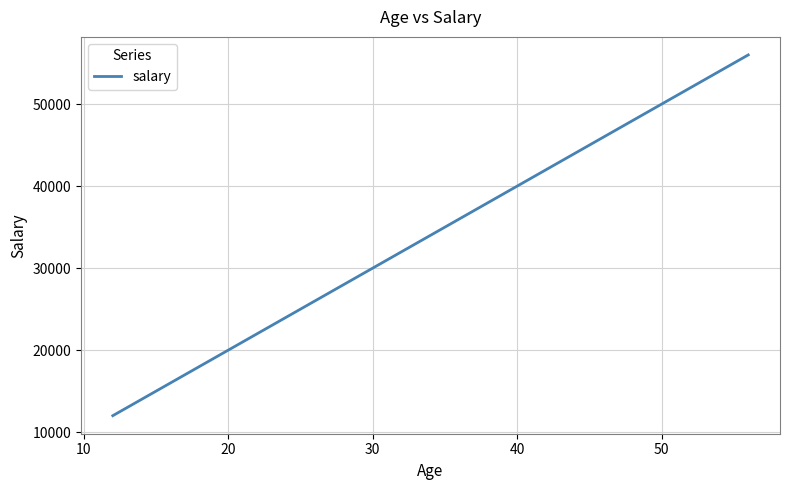

What is the maximum value shown in the chart?

56000